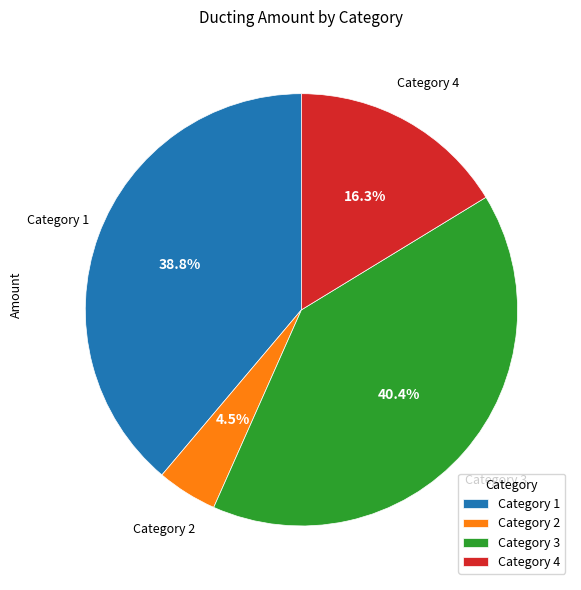

Is there a majority slice in this chart?

No